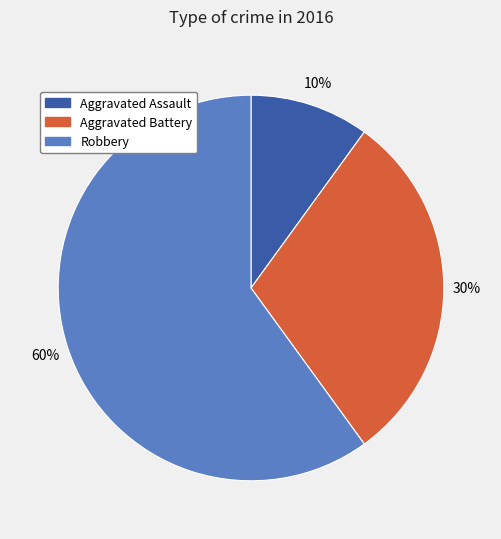

To the nearest percent, what percentage of the pie is Aggravated Battery?

30%